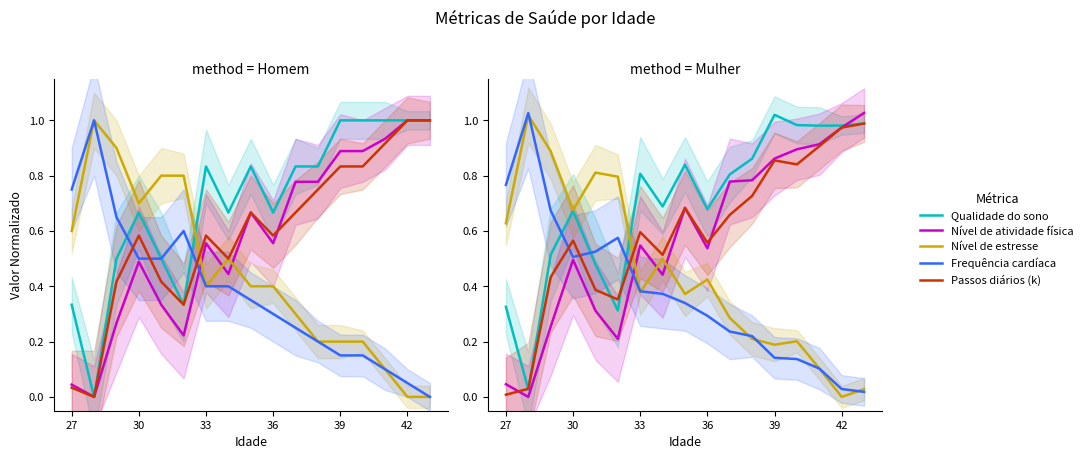

True or false: Passos diários (k) has more than 0 interior local peaks.

True